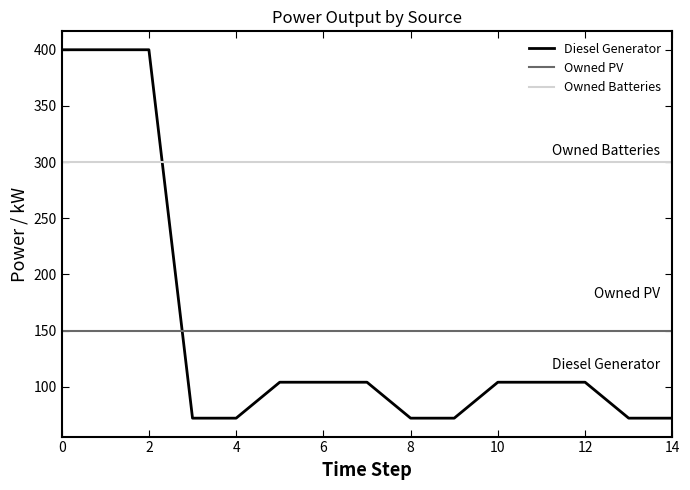

Which series has the widest spread of values?

Diesel Generator